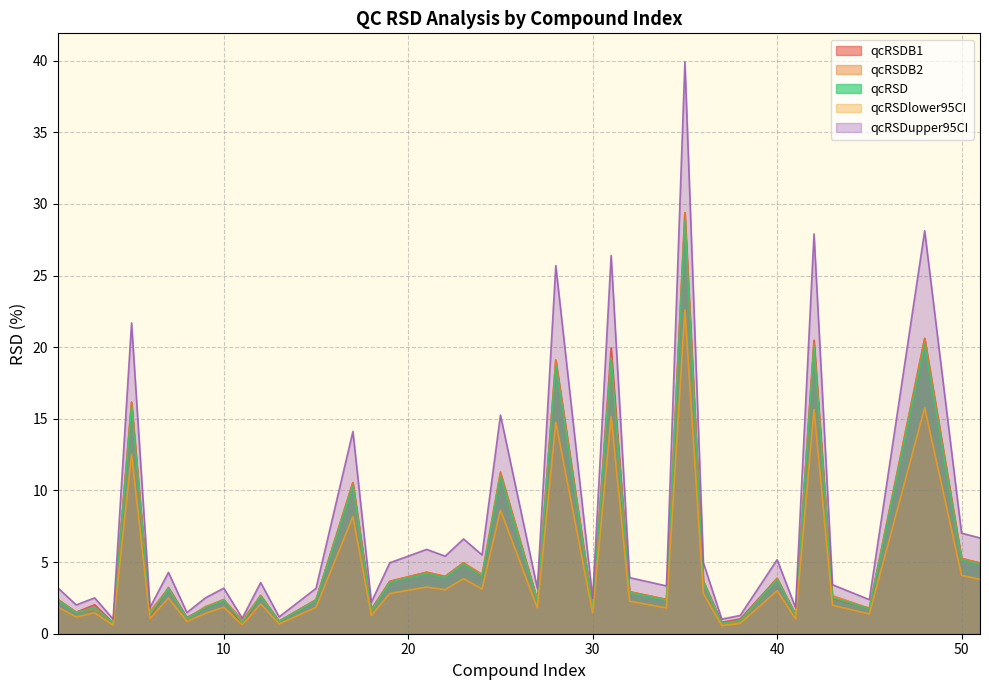

Reading left to right, transcribe all the data shown in this chart.

qcRSDB1: 2.4	1.5	2.0	0.8	16.2	1.1	3.2	1.1	1.8	2.4	0.6	2.7	0.9	2.4	10.5	1.7	3.7	4.3	4.0	5.0	4.0	11.2	2.3	19.1	1.8	20.0	2.9	2.4	29.4	3.7	0.8	1.0	3.9	1.3	20.5	2.5	1.8	20.6	5.3	4.9
qcRSDB2: 2.4	1.5	1.7	0.8	16.2	1.6	3.2	1.1	1.9	2.4	1.0	2.7	0.9	2.4	10.5	1.6	3.7	4.3	4.0	5.0	4.2	11.3	2.3	19.1	1.8	19.3	2.9	2.4	29.4	3.7	0.7	0.8	3.9	1.3	20.3	2.7	1.8	20.6	5.3	4.9
qcRSD: 2.4	1.5	1.8	0.7	15.9	1.3	3.1	1.1	1.8	2.3	0.8	2.6	0.9	2.3	10.3	1.6	3.6	4.2	3.9	4.9	4.0	11.0	2.3	18.7	1.8	19.2	2.9	2.3	28.8	3.6	0.7	0.9	3.8	1.3	20.0	2.5	1.7	20.2	5.2	4.8
qcRSDlower95CI: 1.9	1.2	1.5	0.6	12.5	1.1	2.5	0.9	1.4	1.8	0.6	2.1	0.7	1.8	8.2	1.3	2.8	3.3	3.1	3.8	3.1	8.6	1.8	14.8	1.4	15.2	2.3	1.8	22.6	2.8	0.6	0.7	3.0	1.0	15.7	2.0	1.4	15.8	4.1	3.8
qcRSDupper95CI: 3.2	2.0	2.5	1.0	21.7	1.8	4.3	1.5	2.5	3.2	1.1	3.6	1.2	3.2	14.1	2.2	5.0	5.9	5.4	6.6	5.5	15.3	3.2	25.7	2.5	26.4	3.9	3.3	39.9	5.0	1.0	1.3	5.2	1.8	27.9	3.4	2.4	28.1	7.0	6.7